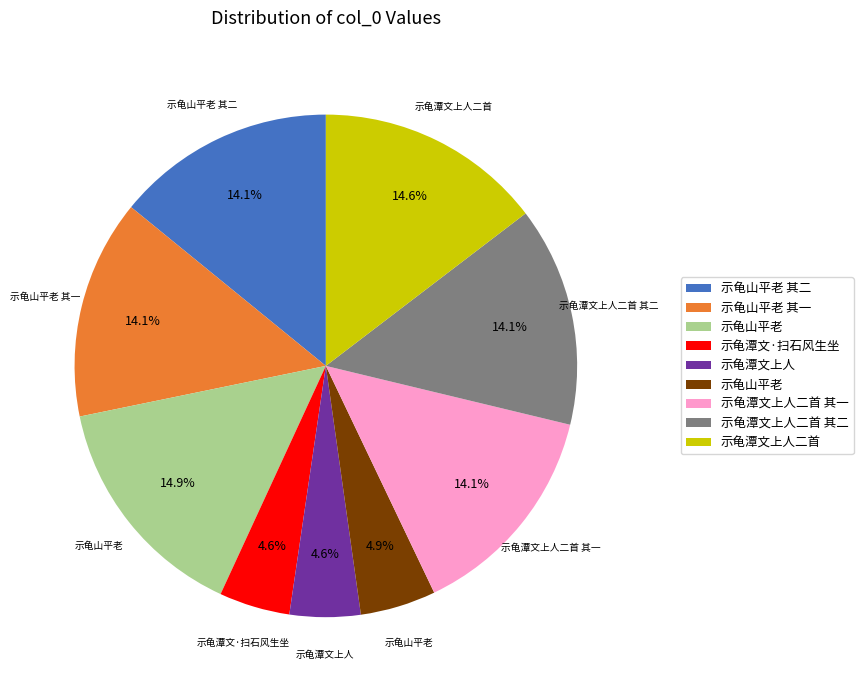

Is there a majority slice in this chart?

No